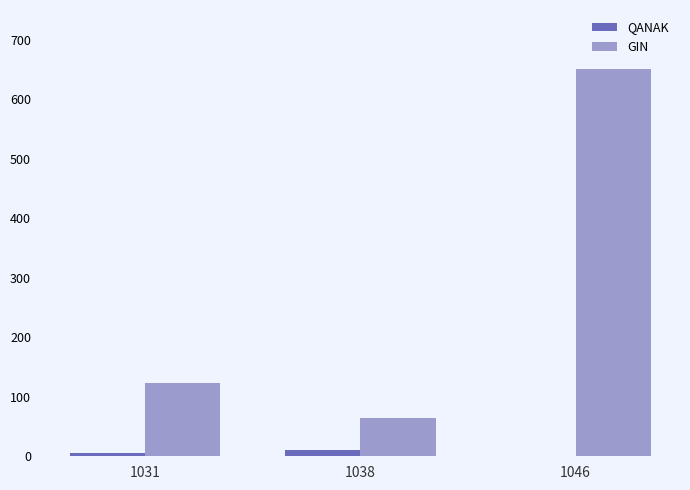

At which category is the sum across all series the highest?

1046